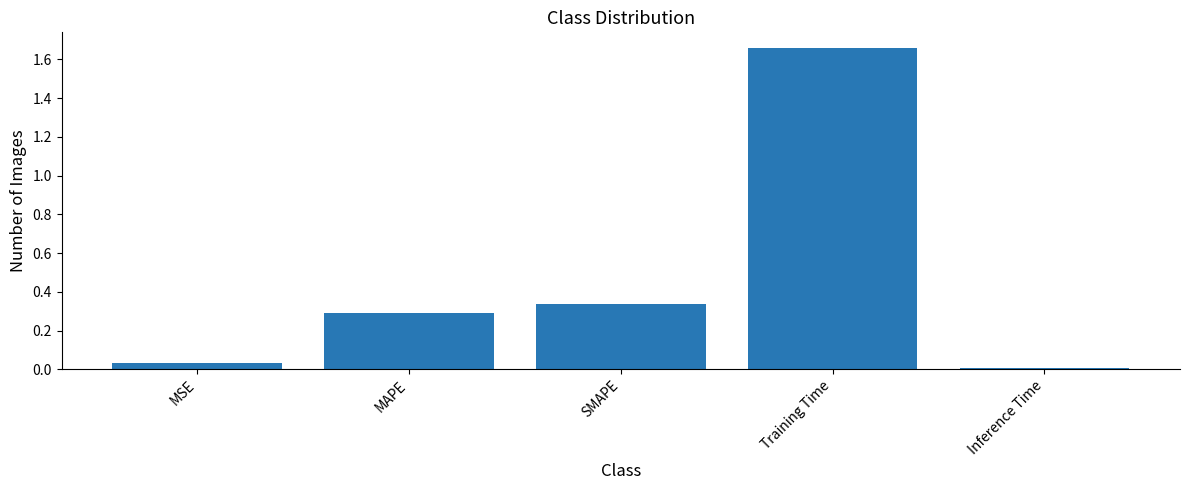

What is the difference between the values at SMAPE and Training Time?

1.3